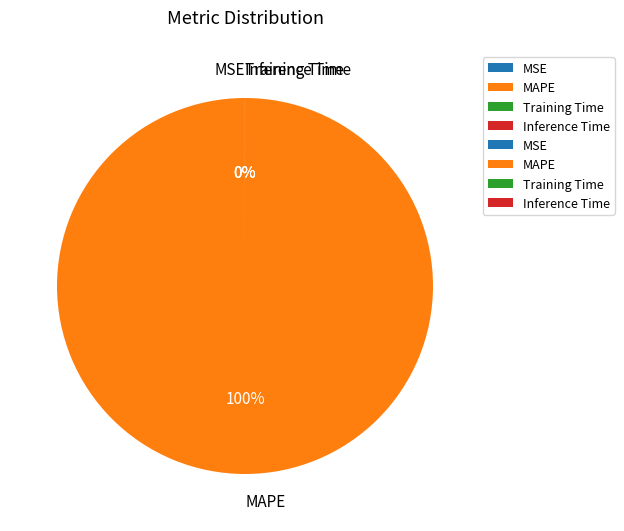

To the nearest percent, what portion does MAPE represent?

100%